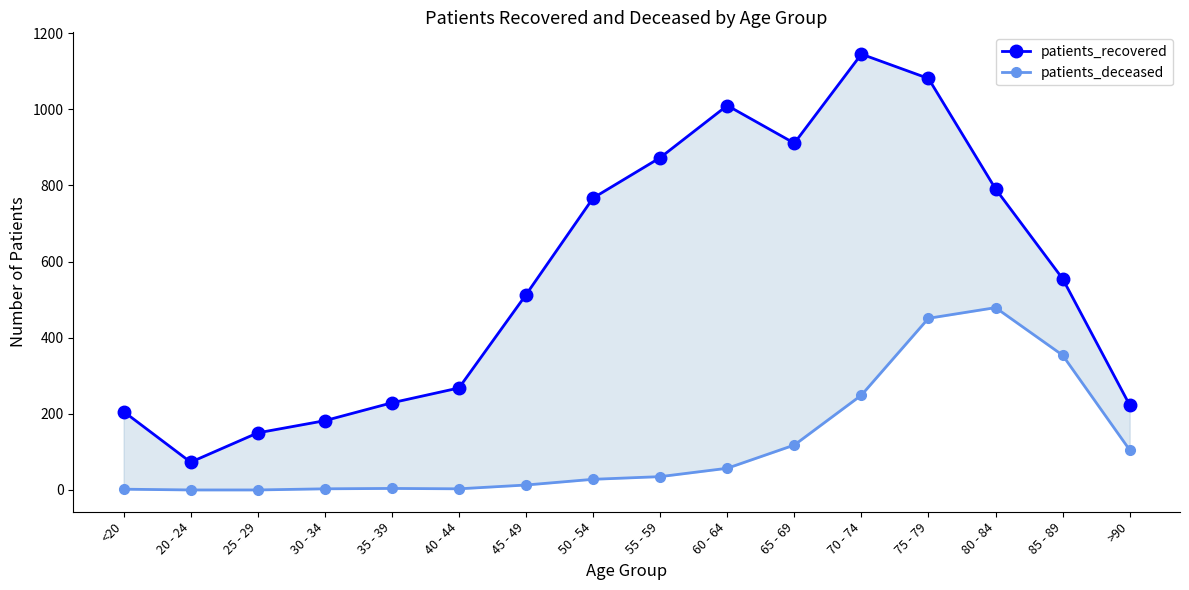

Where does the patients_deceased series first go above 35?

60 - 64